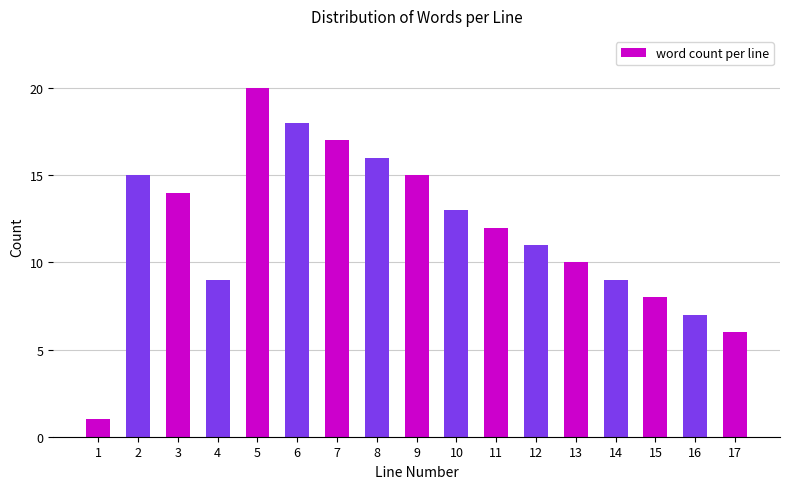

Reading left to right, extract all data points from this chart.

1=1	2=15	3=14	4=9	5=20	6=18	7=17	8=16	9=15	10=13	11=12	12=11	13=10	14=9	15=8	16=7	17=6